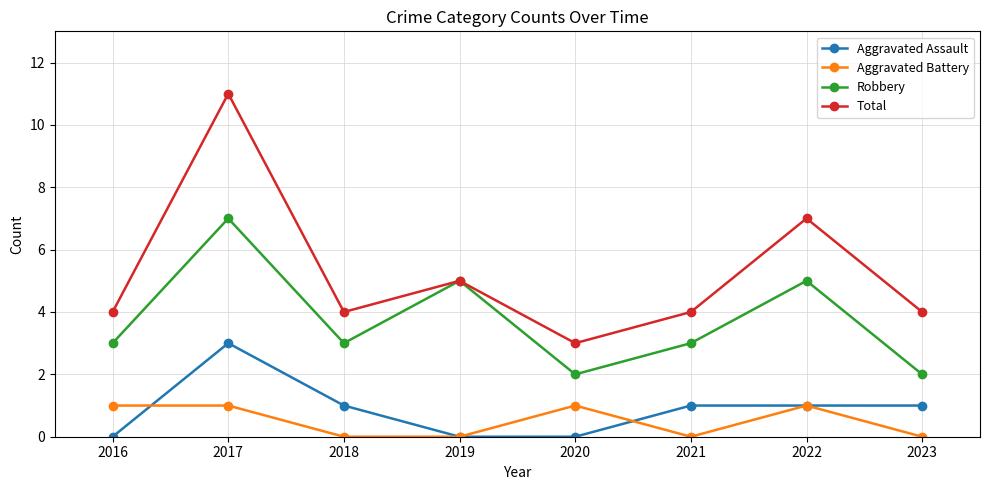

What is the difference between the maximum and second lowest values in the Aggravated Battery series?

1